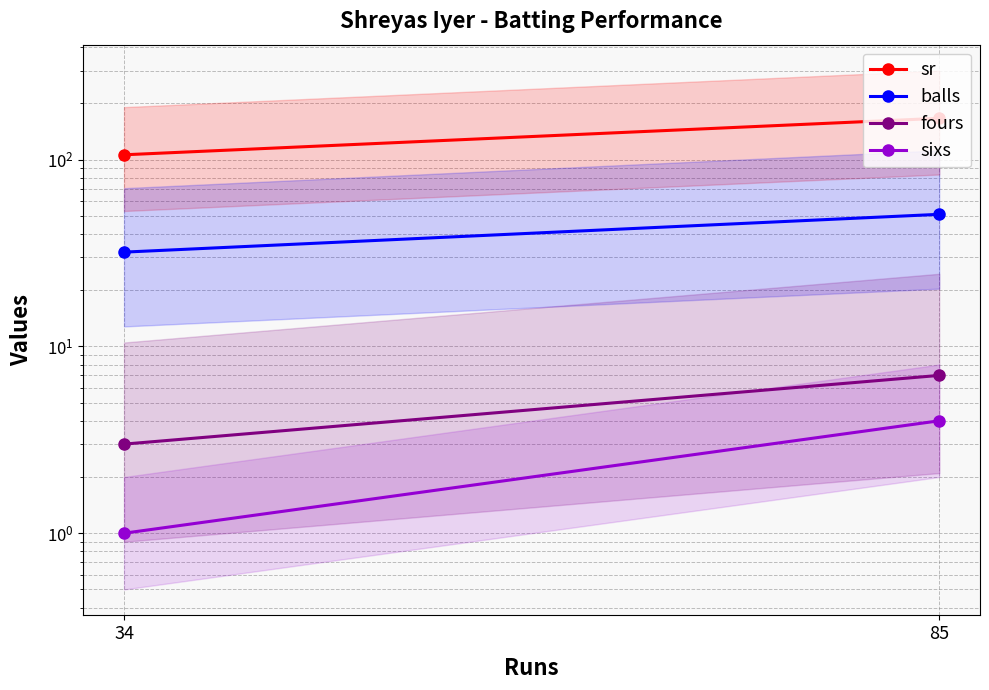

What is the total value across all series at 85?

228.7